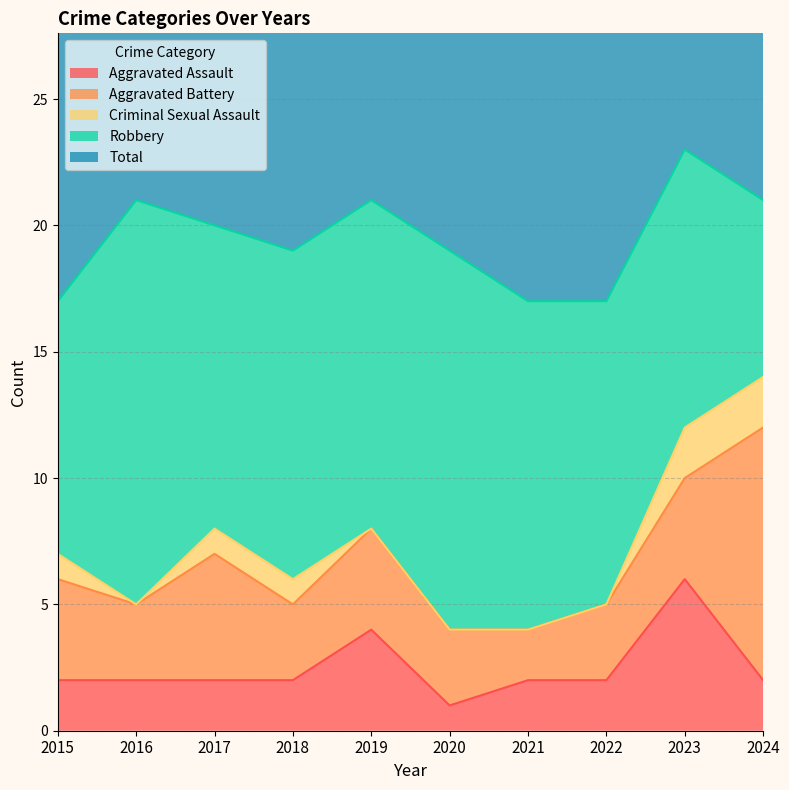

At which label does Total reach its minimum?

2015